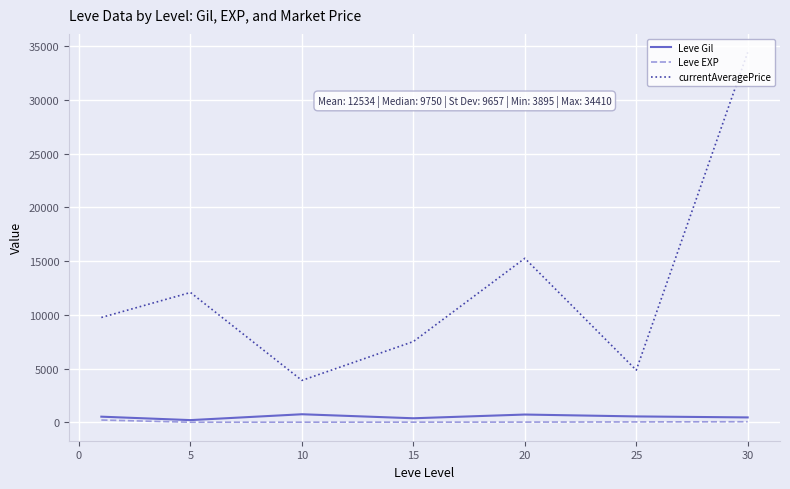

What are all the series names shown in the legend?

Leve Gil, Leve EXP, currentAveragePrice